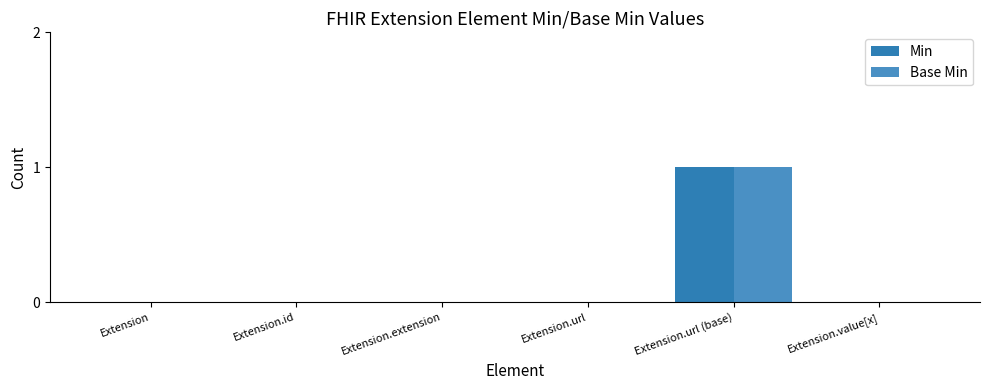

Count the Min values in the range 0 to 1.

6